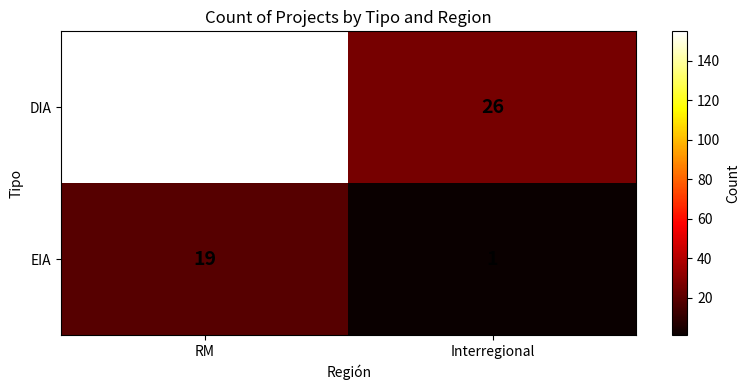

Reading right to left, list all the values displayed in this chart.

DIA: Interregional=26	RM=155
EIA: Interregional=1	RM=19